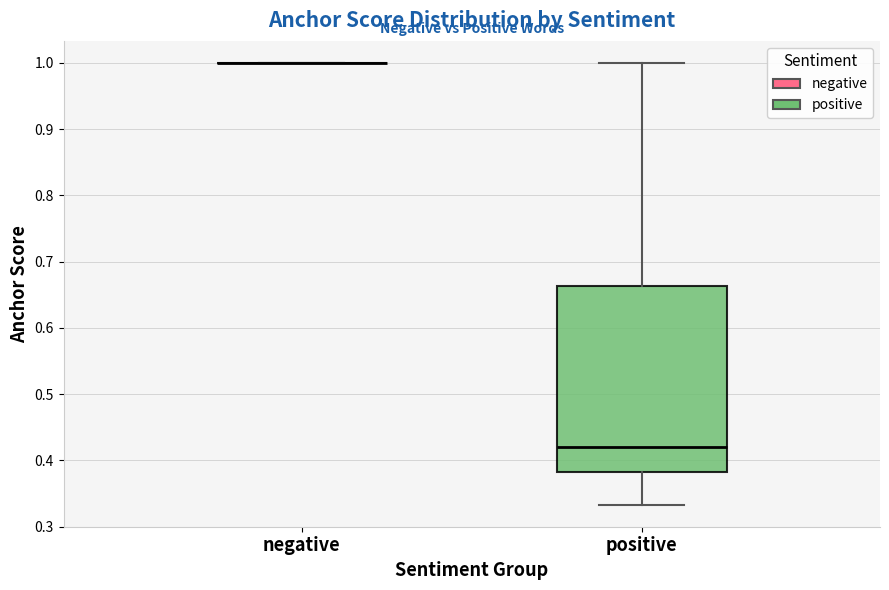

Comparing the boxes themselves (not the whiskers), which one is the tallest?

positive